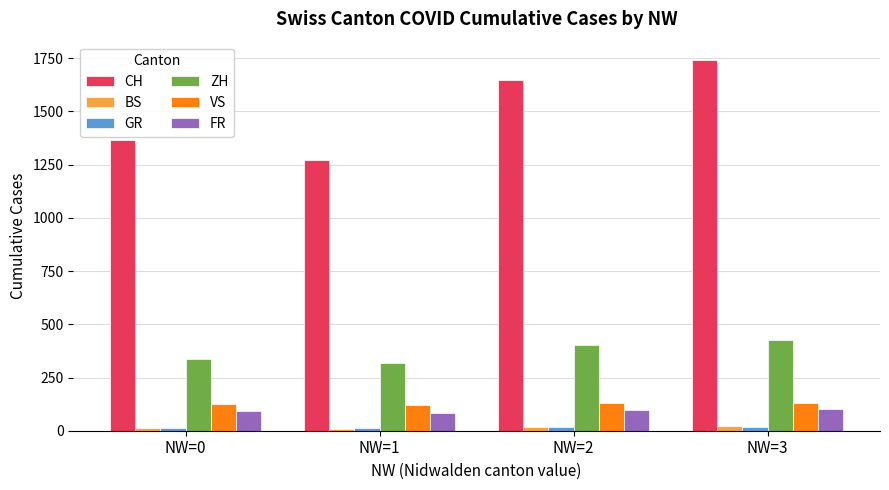

Which series has the largest range (max minus min)?

CH